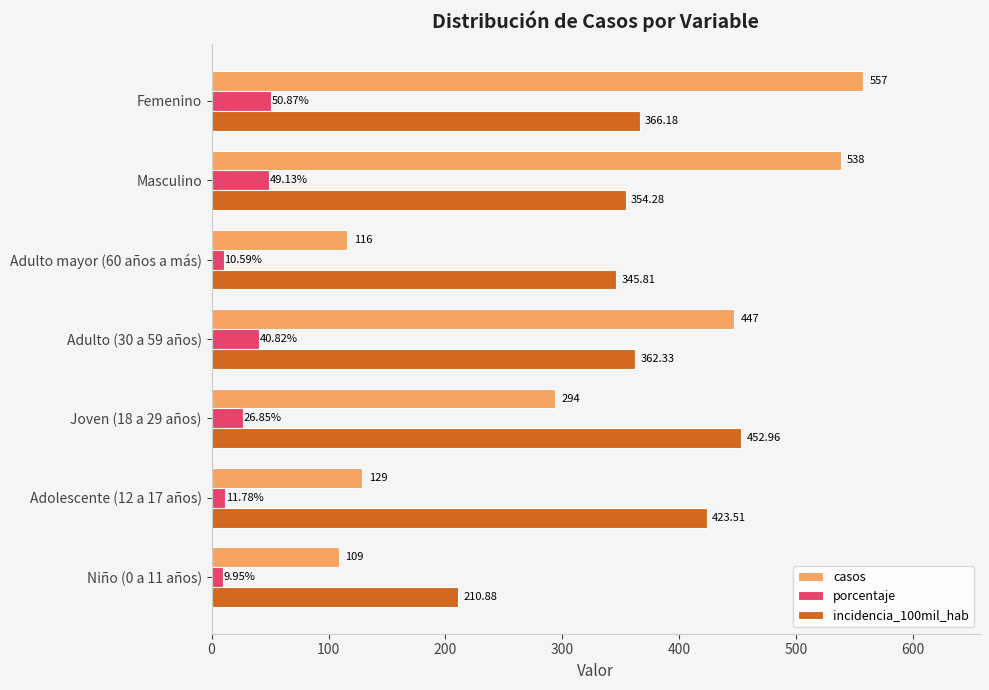

What is the total value across all series at Adolescente (12 a 17 años)?

564.3